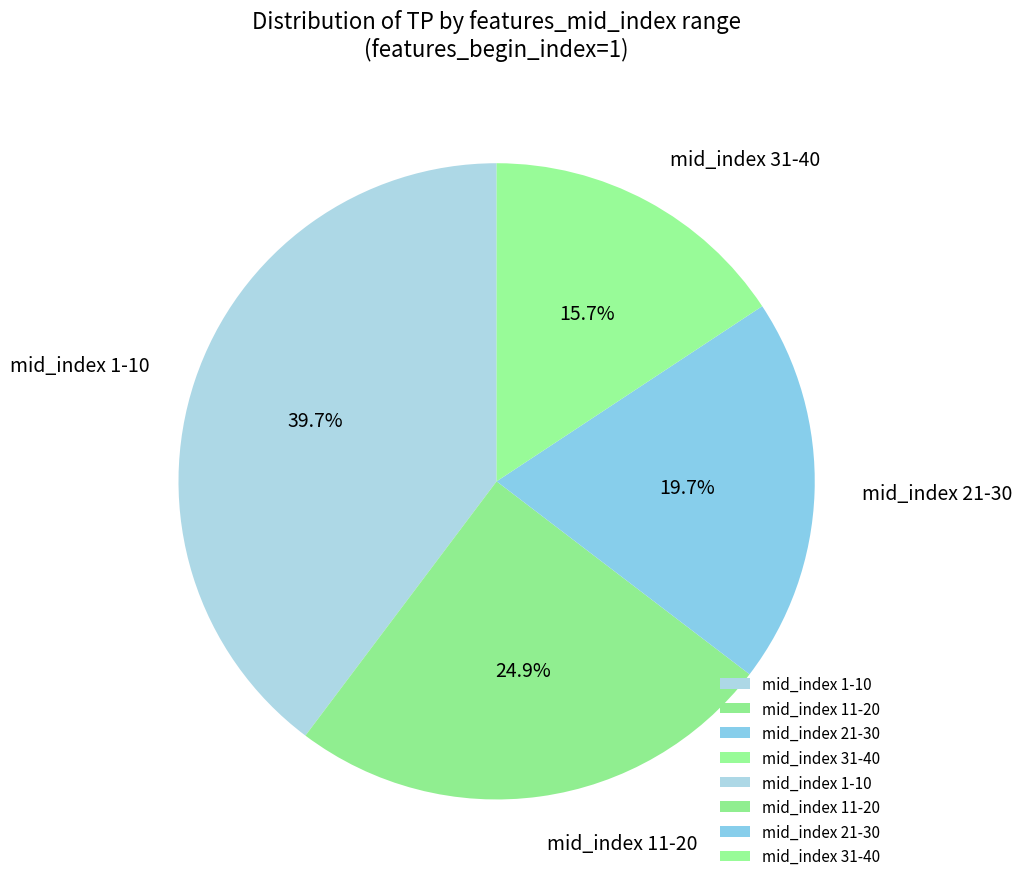

Do mid_index 1-10 and mid_index 31-40 together represent more than half of the pie?

Yes